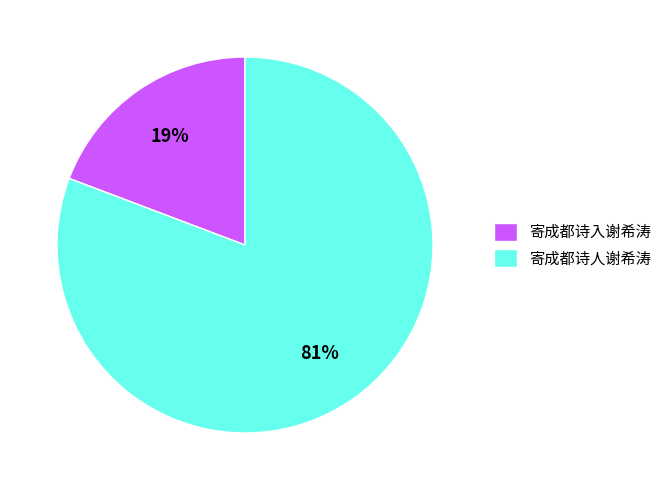

Count the number of slices in the pie.

2